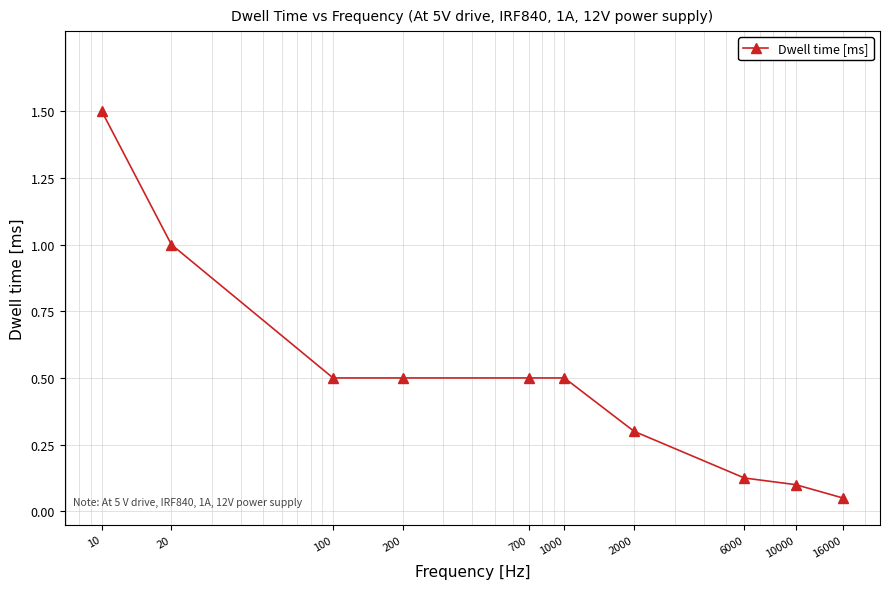

What is the maximum value shown in the chart?

1.5